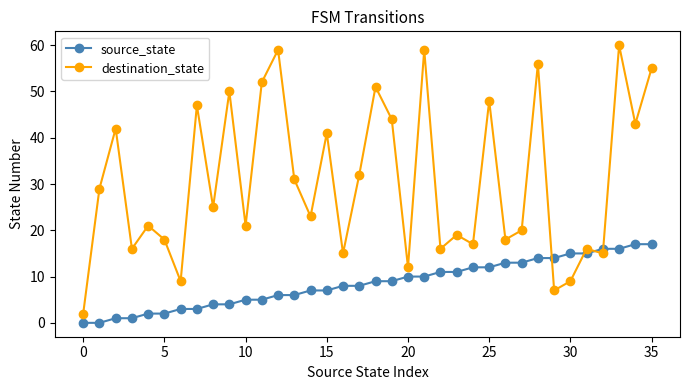

List the series in order of their overall mean, lowest first.

source_state, destination_state